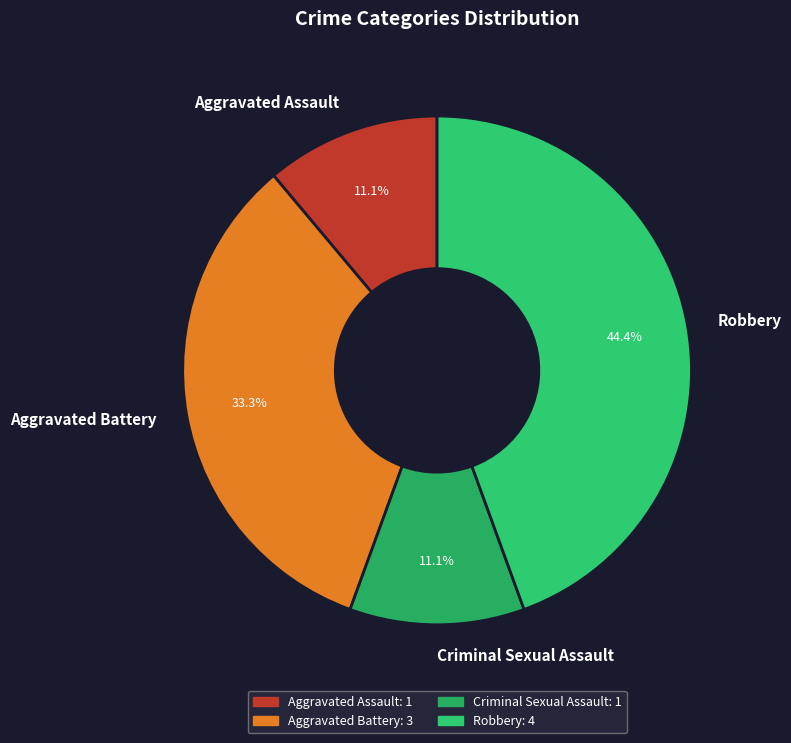

To the nearest percent, what portion does Criminal Sexual Assault represent?

11%